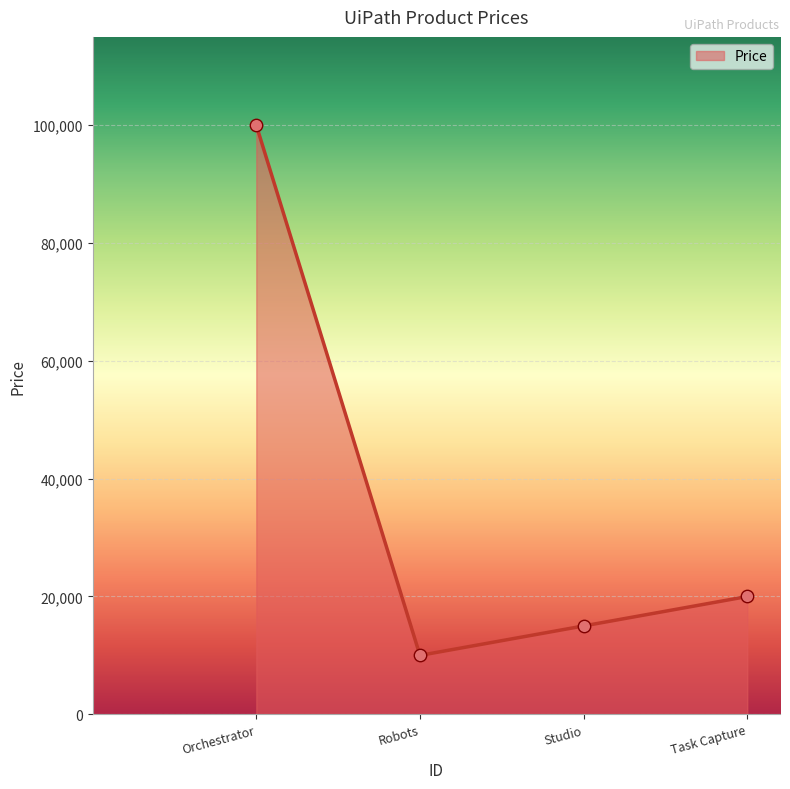

What is the ratio of the value at Orchestrator to the value at Studio?

6.7